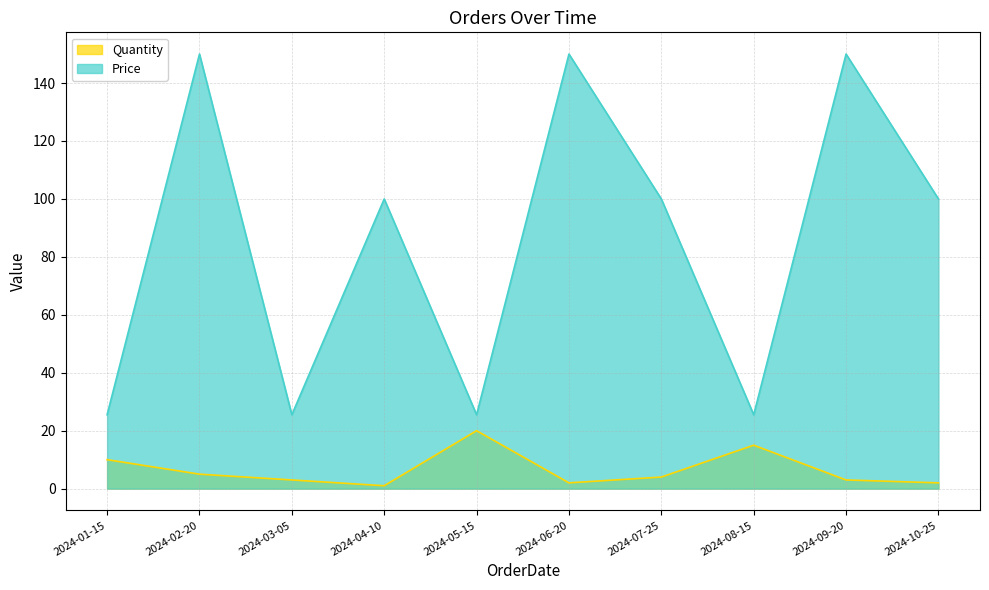

At 2024-08-15, list the series in order from largest to smallest.

Price, Quantity